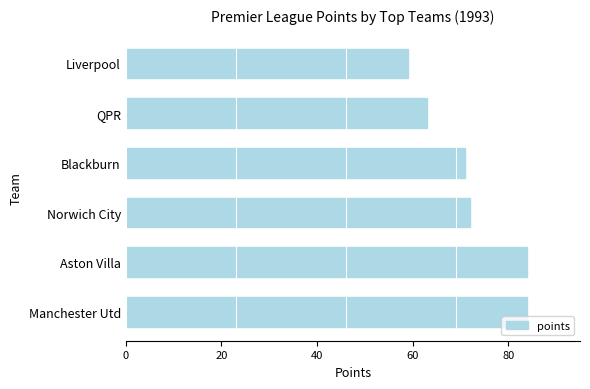

The chart shows a value of 72 at Norwich City. True or false?

True